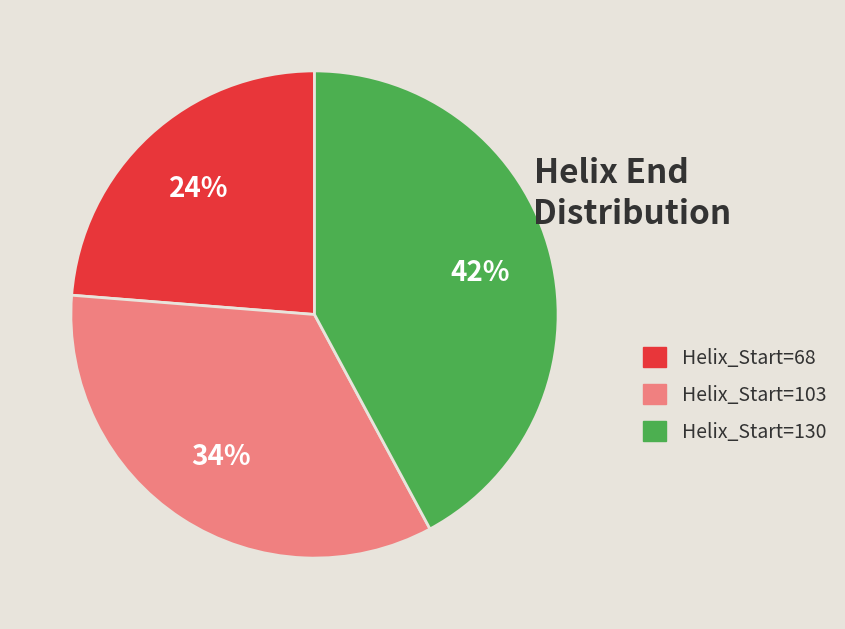

Between Helix_Start=68 and Helix_Start=103, which is larger?

Helix_Start=103